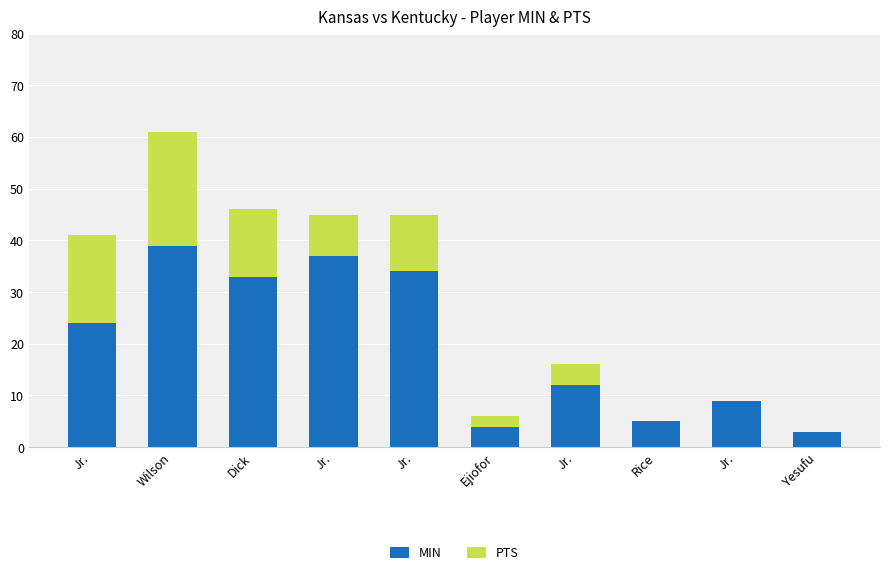

What is the label of the 10th bar from the right?

Jr.